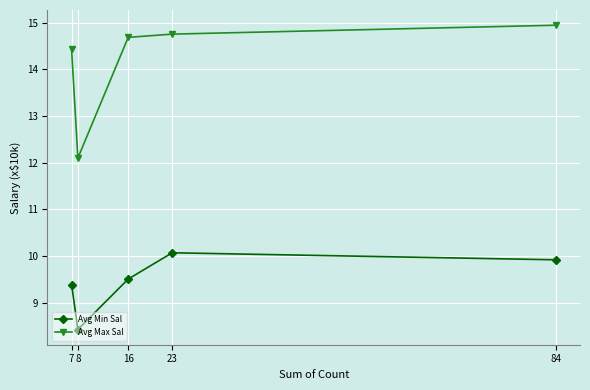

The Avg Max Sal series shows 12.1 at 8. True or false?

True